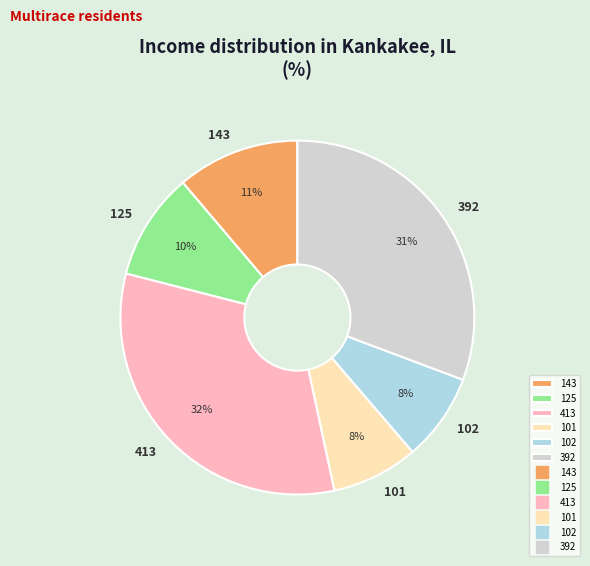

Does 101 represent more than half of the total?

No